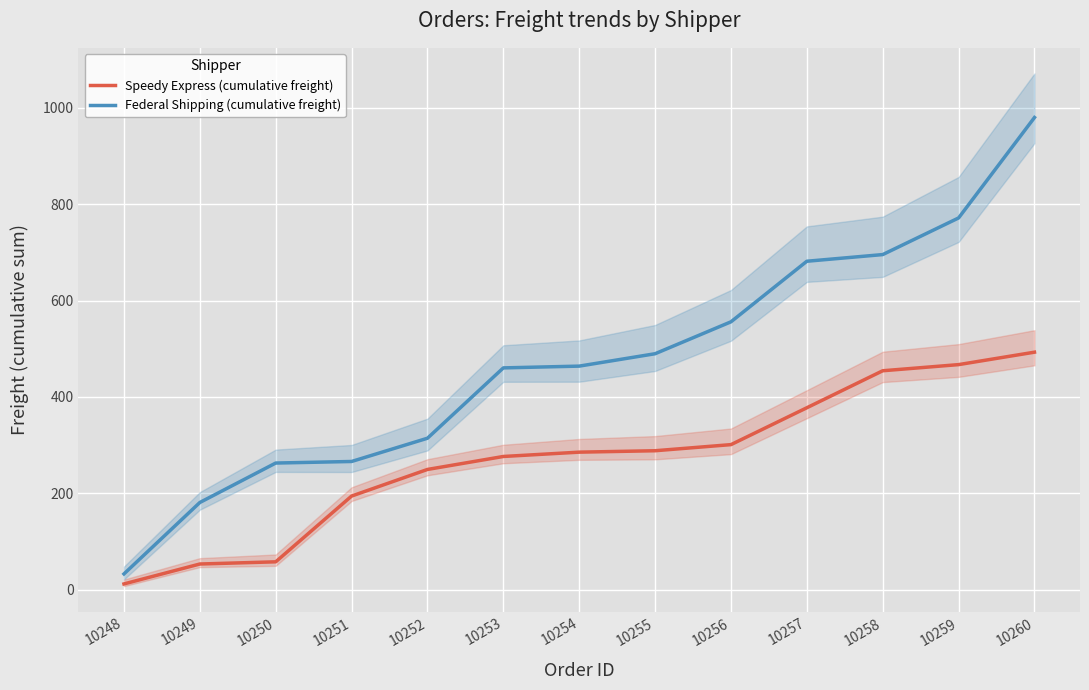

Is it true that Speedy Express (cumulative freight) equals 106.1 at 10256?

False